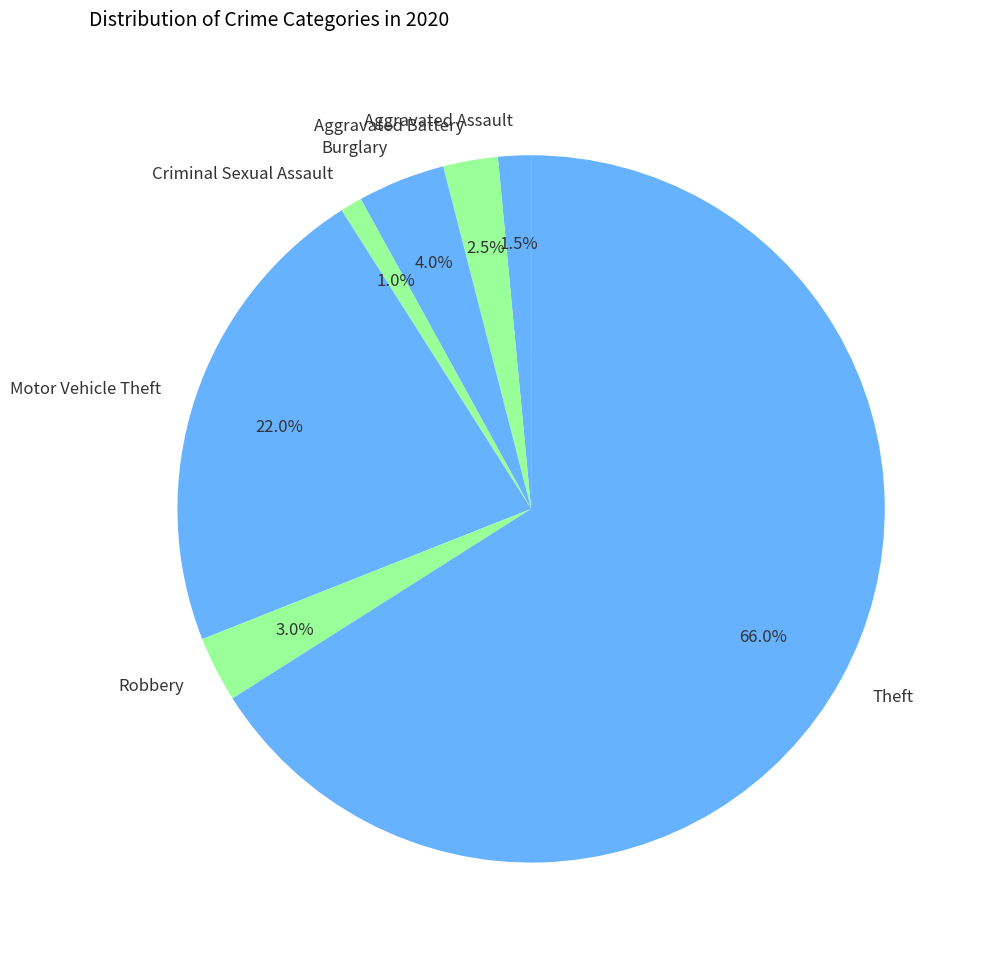

To the nearest percent, what is the difference between the largest and smallest slice percentages?

65%